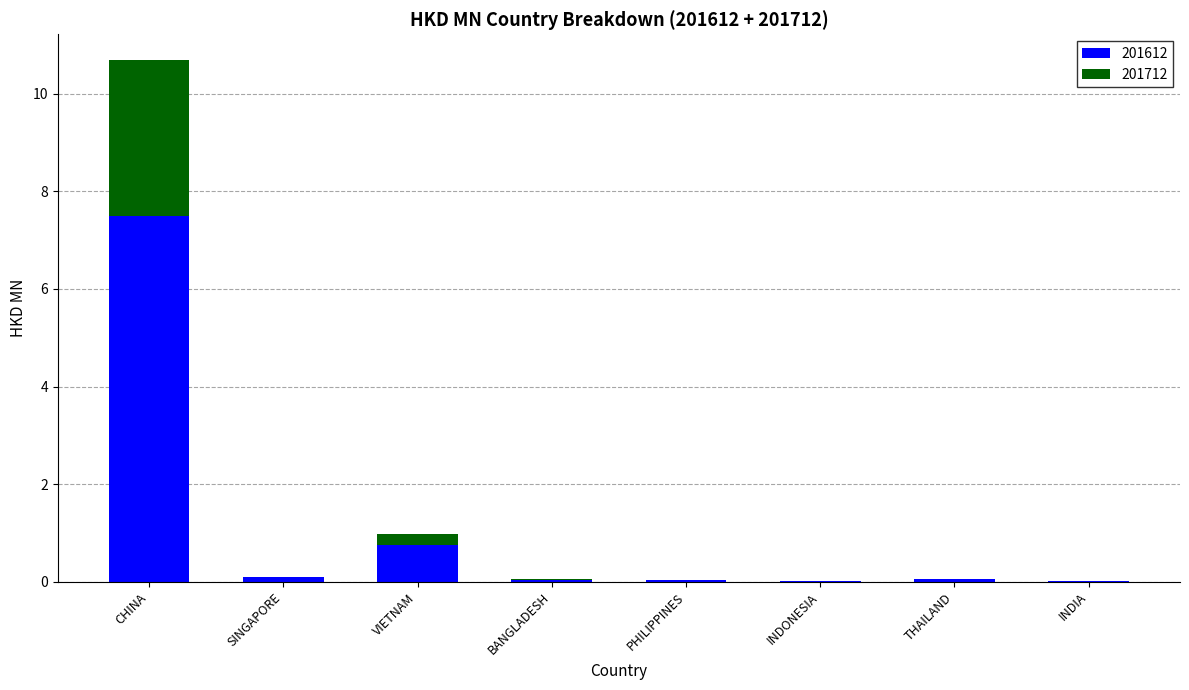

At which category is the sum across all series the highest?

CHINA